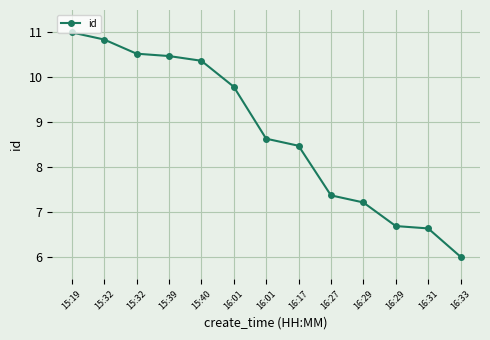

How many data points does each series have?

13